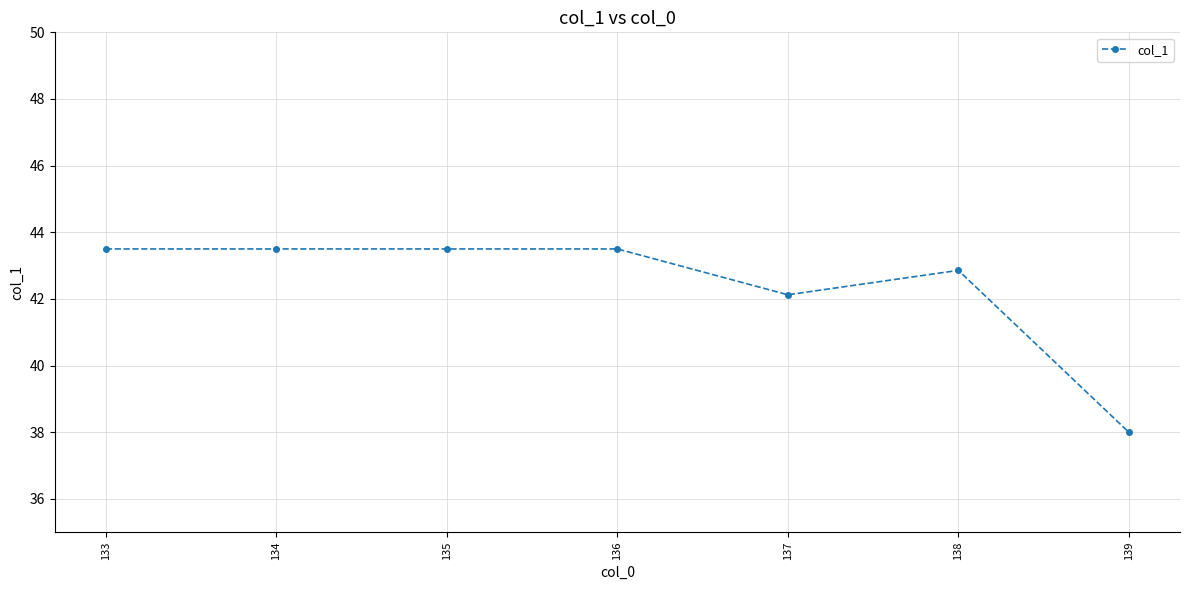

What is the greatest value displayed?

43.5